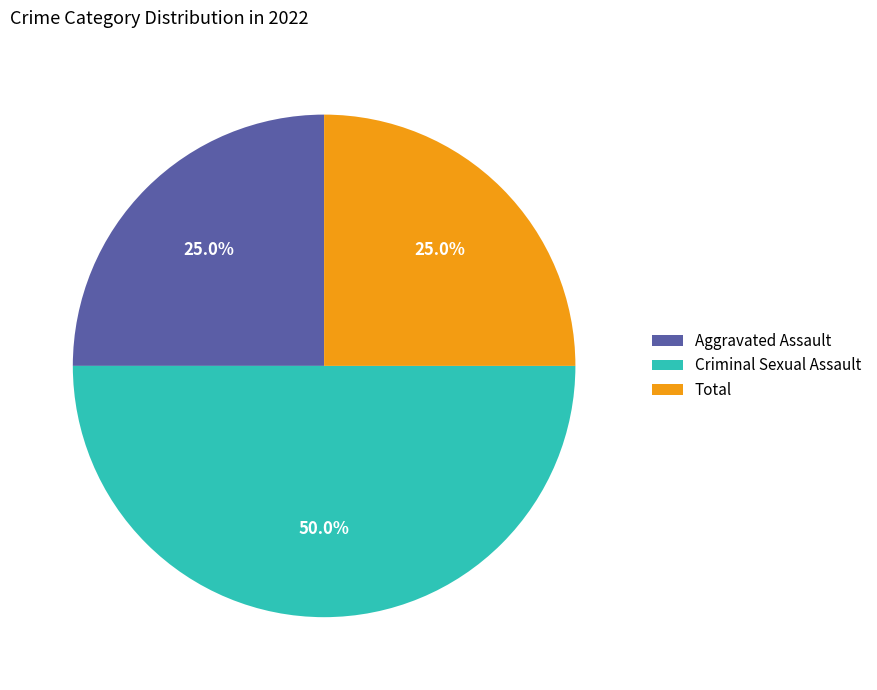

Does Total represent more than half of the total?

No